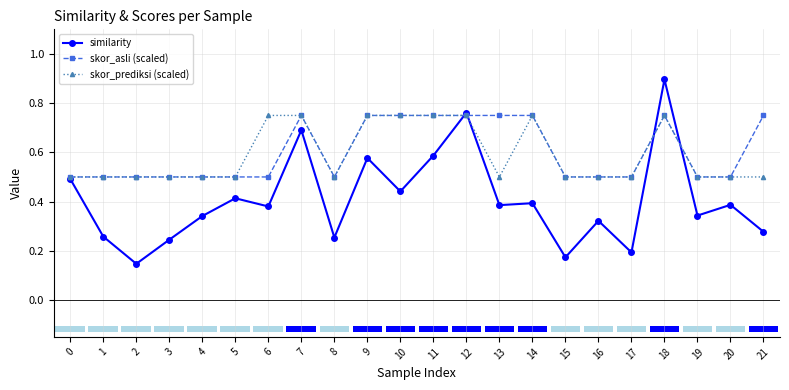

At how many categories does at least one series exceed 0?

22